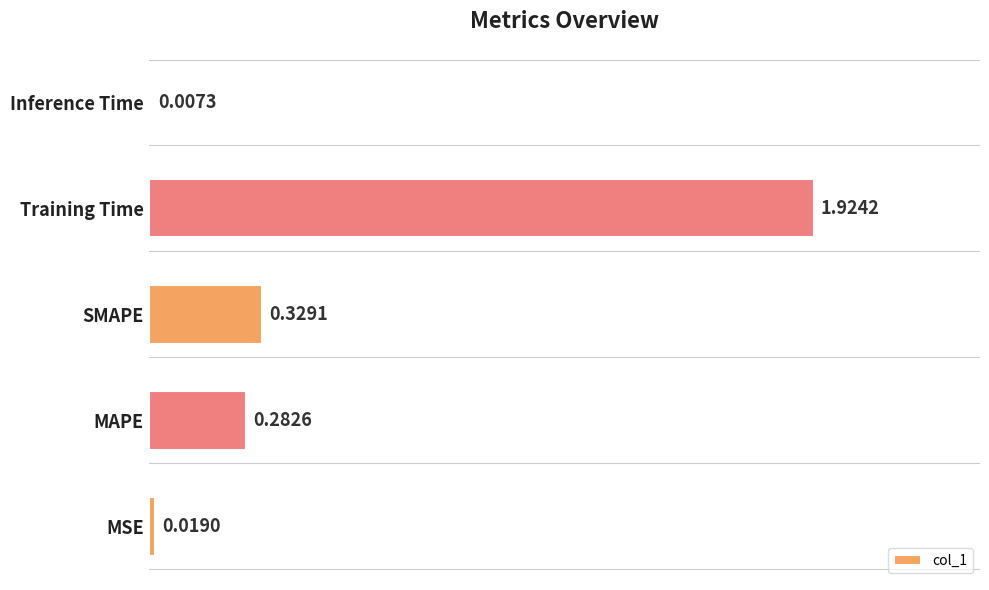

List the labels in order of value, smallest first.

Inference Time, MSE, MAPE, SMAPE, Training Time